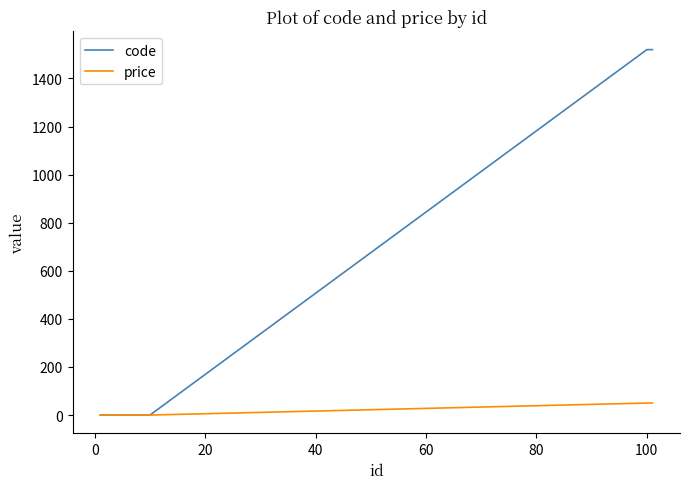

Which series has the largest total across all categories?

code